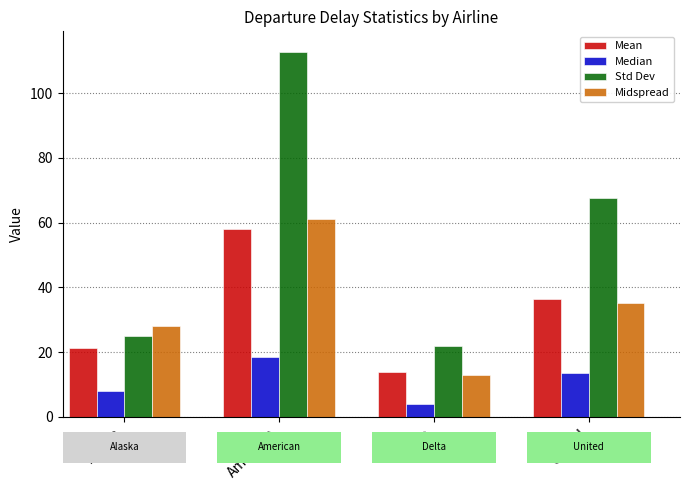

How many data points does each series have?

4